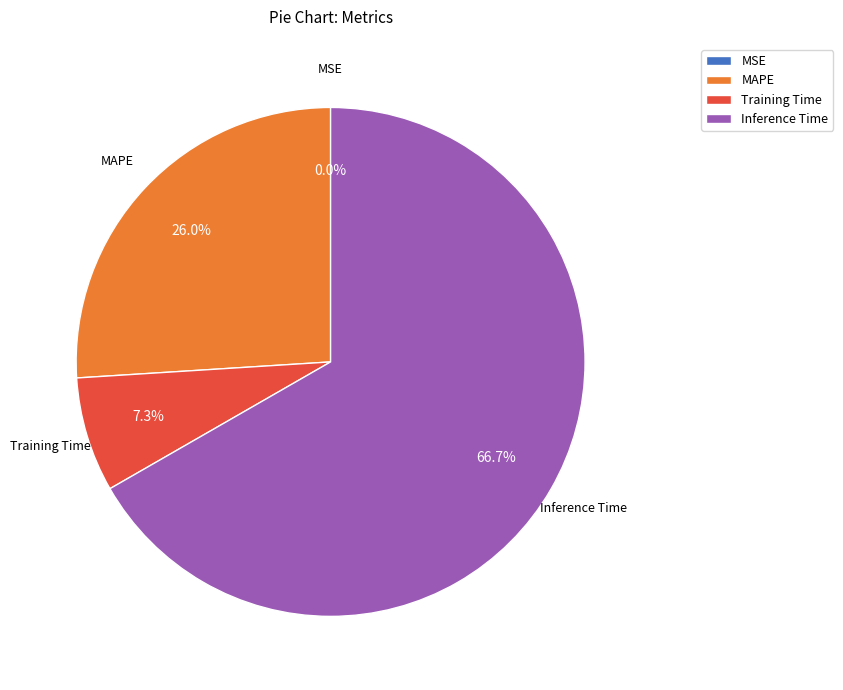

What is the ratio of the value at Inference Time to the value at MAPE?

2.6